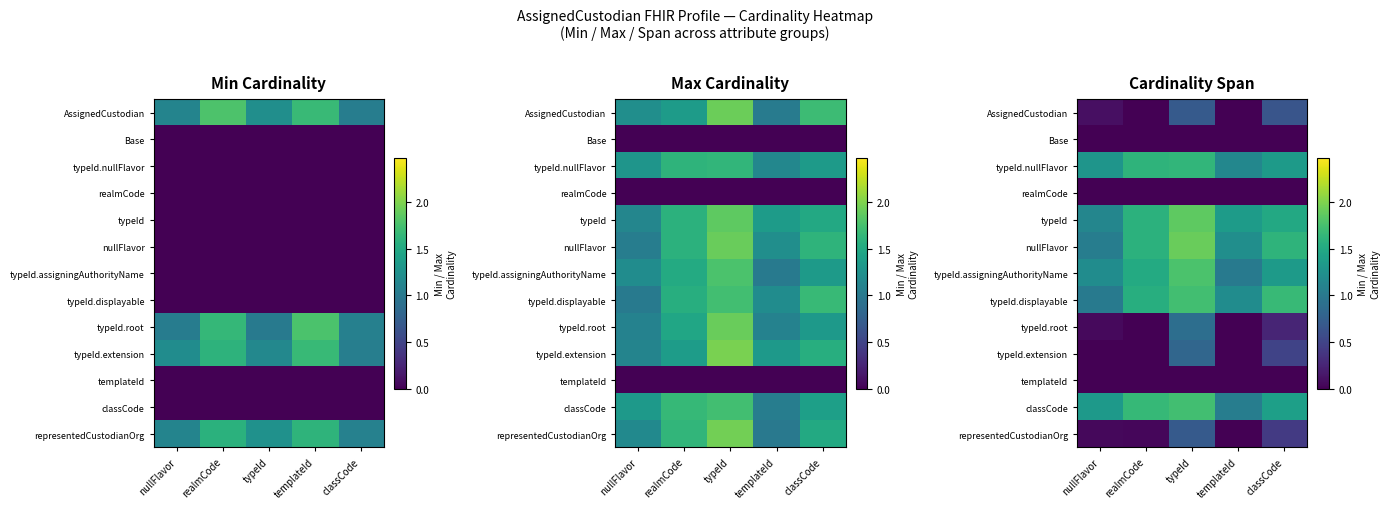

List the series in order of their peak value, highest first.

nullFlavor, typeId, typeId.assigningAuthorityName, classCode, typeId.displayable, typeId.nullFlavor, typeId.root, typeId.extension, AssignedCustodian, representedCustodianOrg, Base, realmCode, templateId